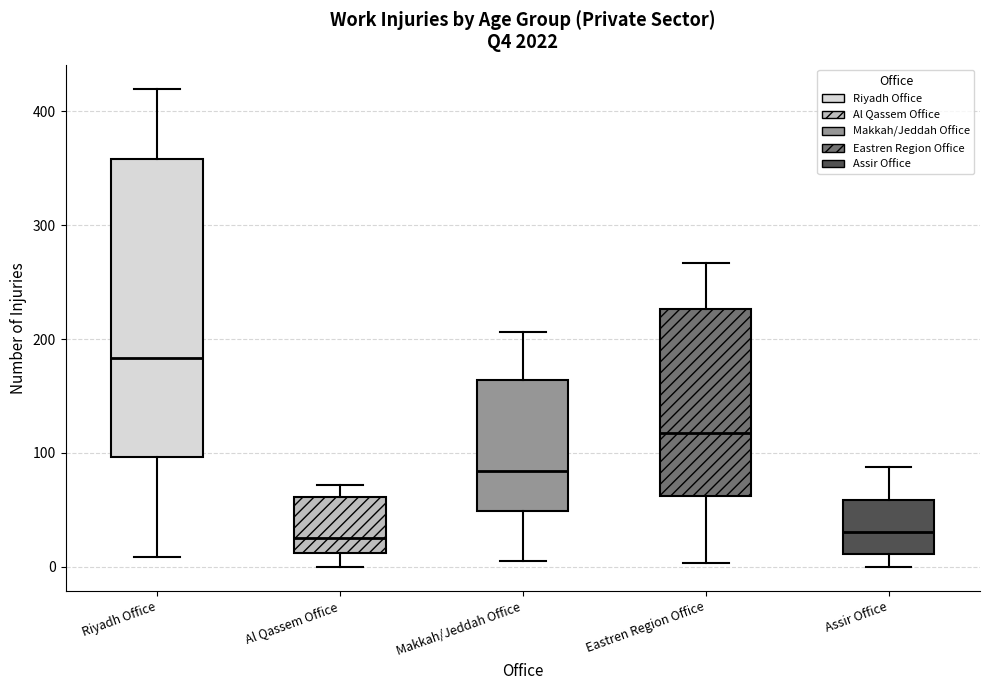

Which box's median line is the highest?

Riyadh Office